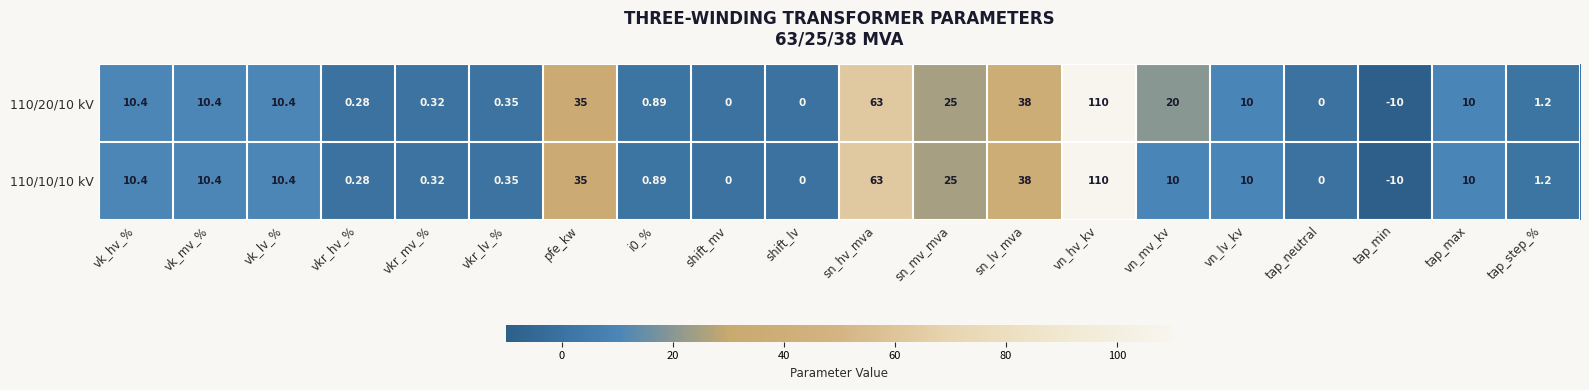

At which category is the sum across all series the highest?

vn_hv_kv